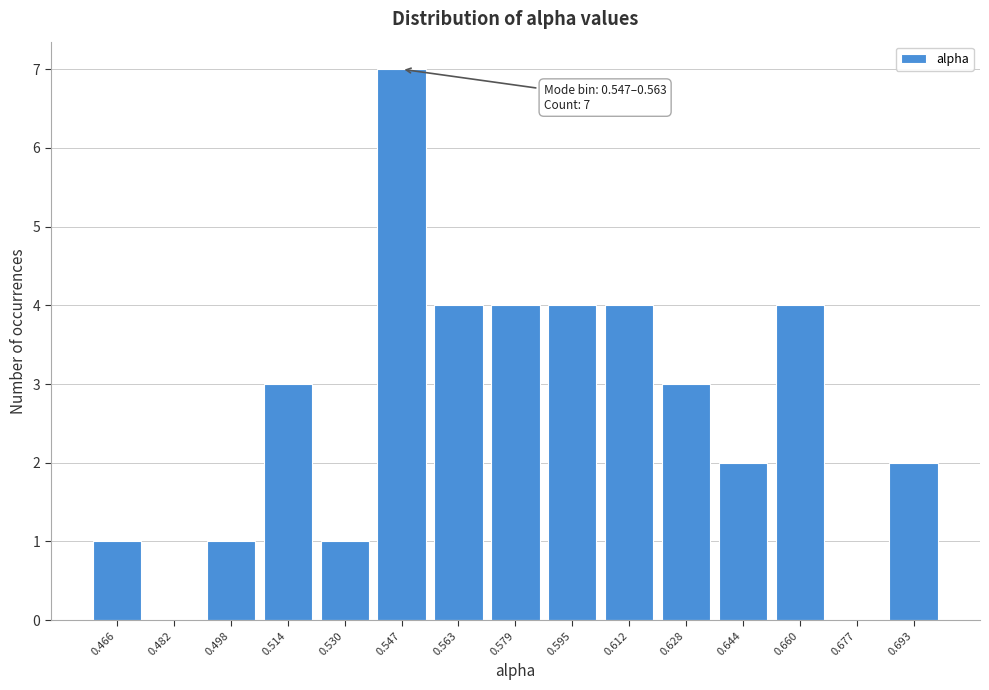

Reading right to left, extract all data points from this chart.

0.693=2	0.677=0	0.660=4	0.644=2	0.628=3	0.612=4	0.595=4	0.579=4	0.563=4	0.547=7	0.530=1	0.514=3	0.498=1	0.482=0	0.466=1